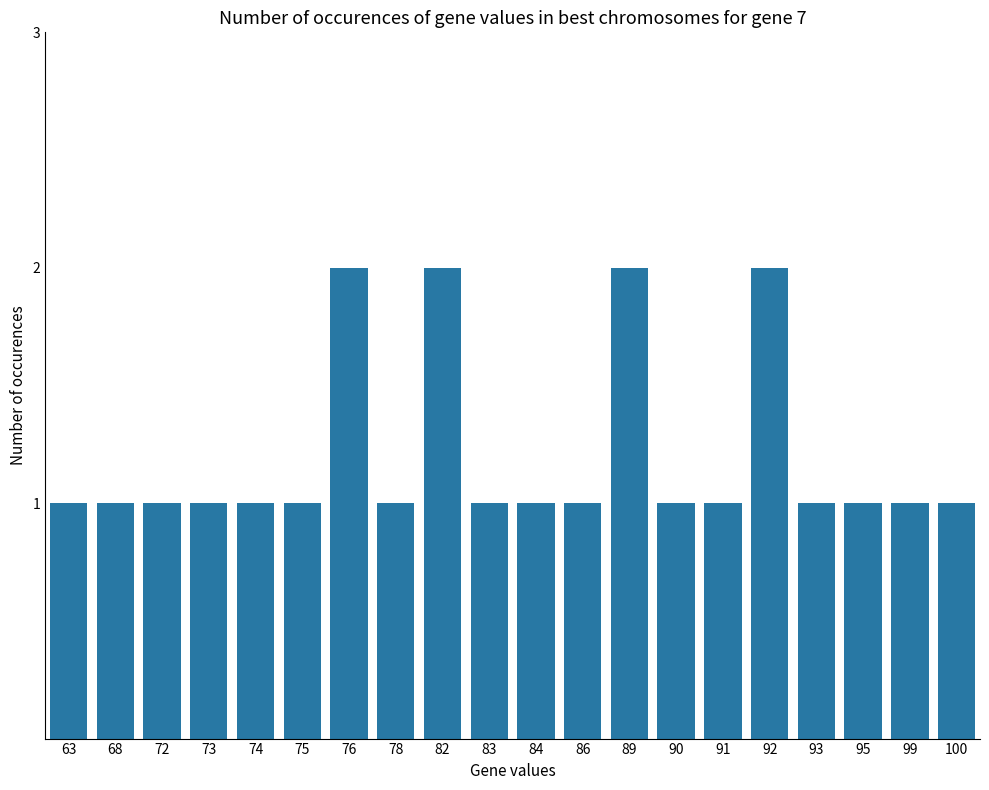

Are the bars horizontal?

No